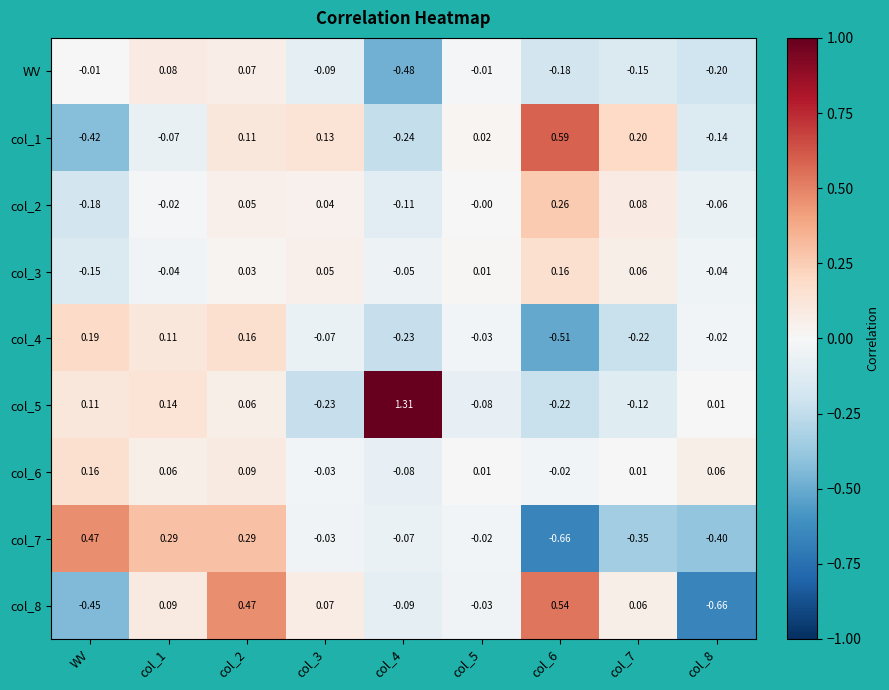

Which category has the lowest value in the col_3 series?

WV